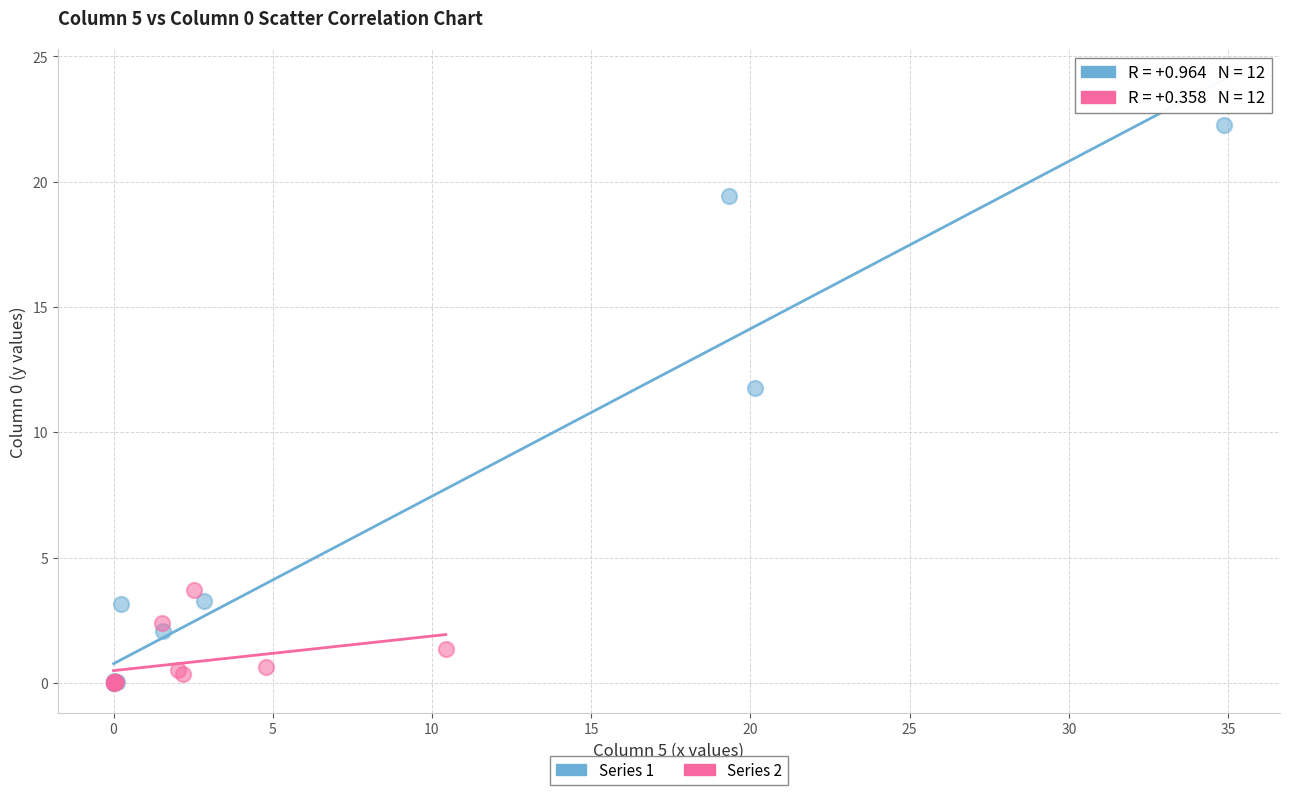

Which series reaches the maximum Y coordinate?

Series 1